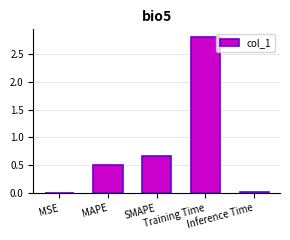

The chart shows a value of 0.4 at SMAPE. True or false?

False